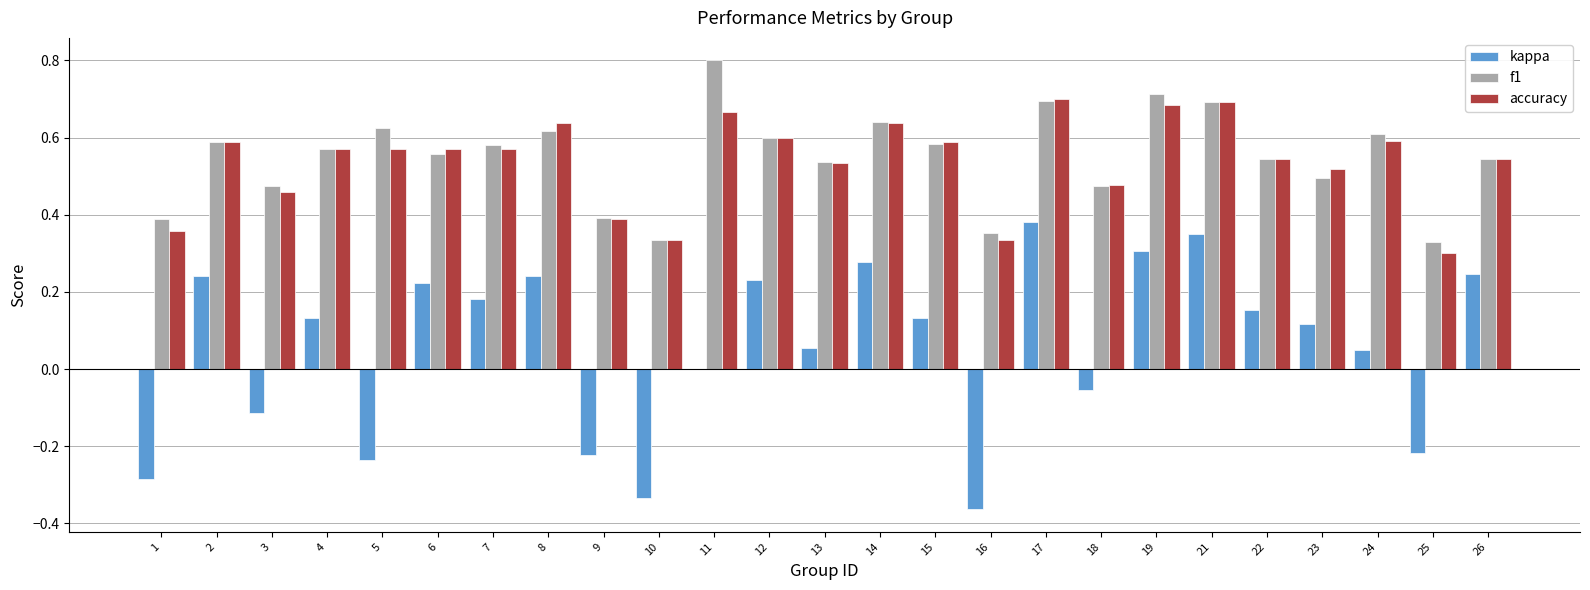

Which series has the largest total across all categories?

f1